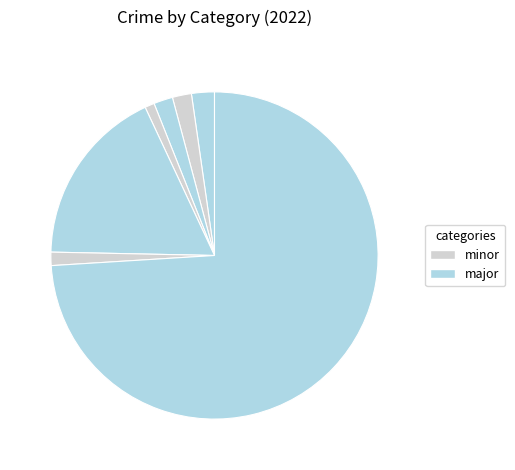

Rank the categories by value from lowest to highest.

Criminal Sexual Assault, Robbery, Aggravated Battery, Burglary, Aggravated Assault, Motor Vehicle Theft, Theft